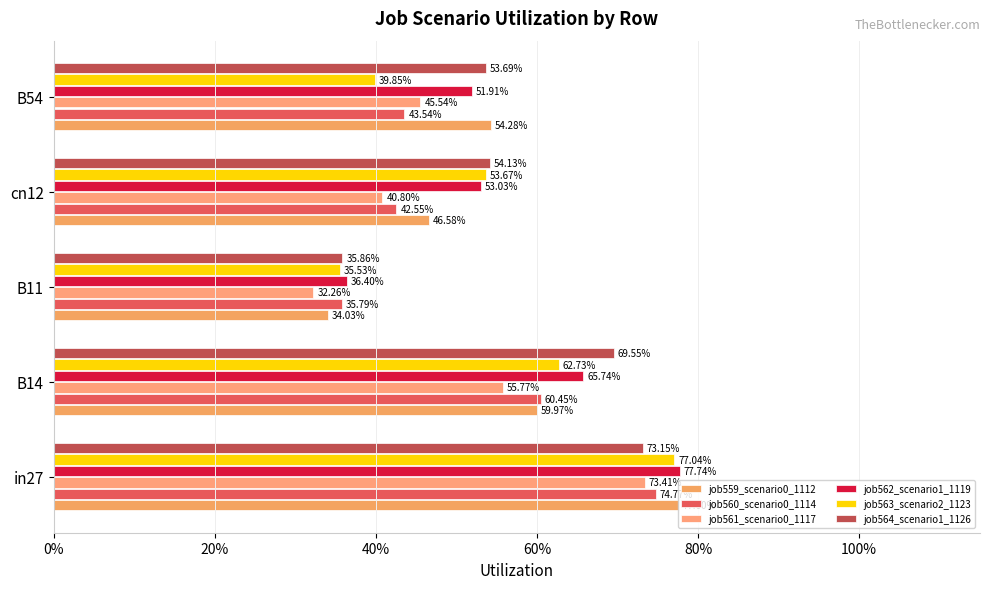

What position from the left is cn12?

4